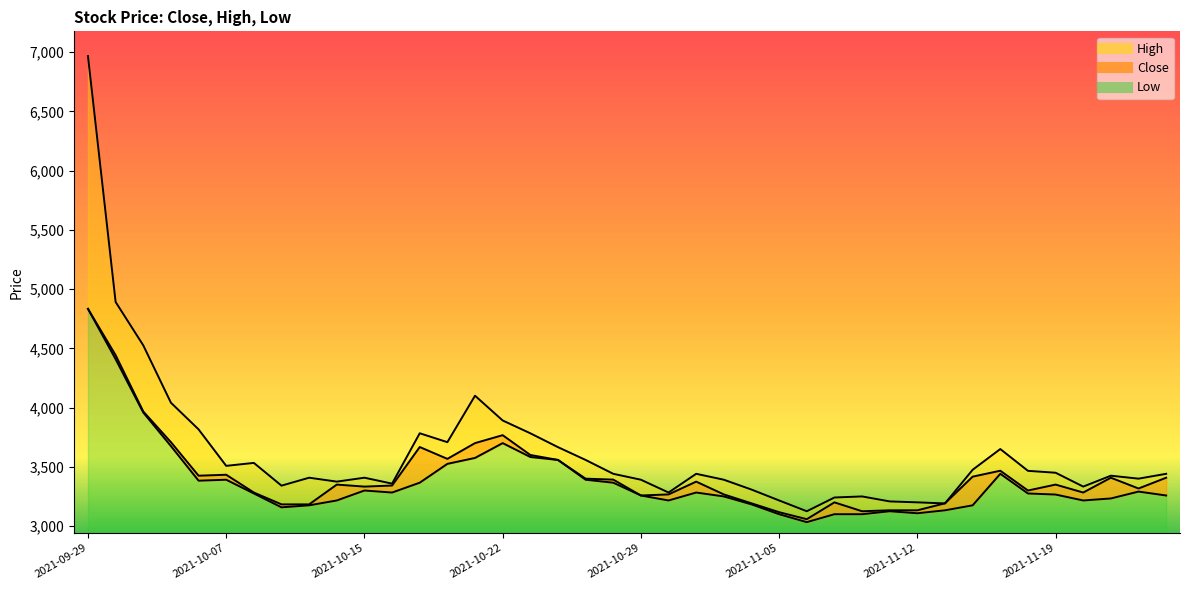

How many data points in Close are above 3350?

19